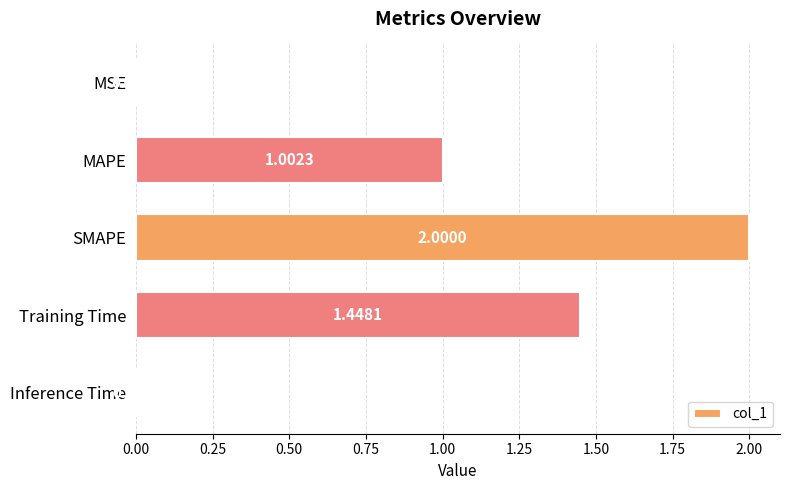

What is the change in value from Training Time to Inference Time?

-1.4